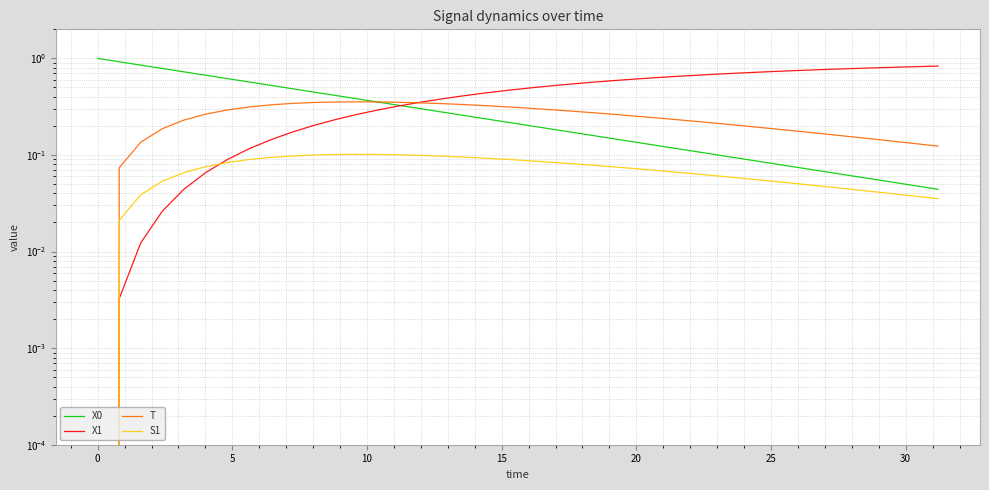

True or false: X0 has more than 2 points higher than both neighbors.

False